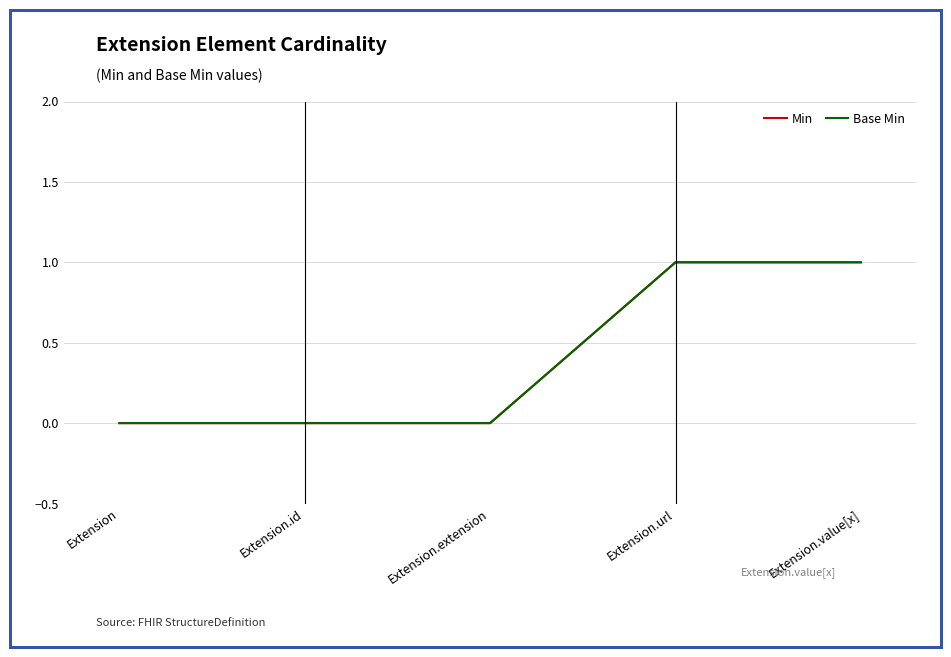

Is this an area chart (filled region under the line)?

No